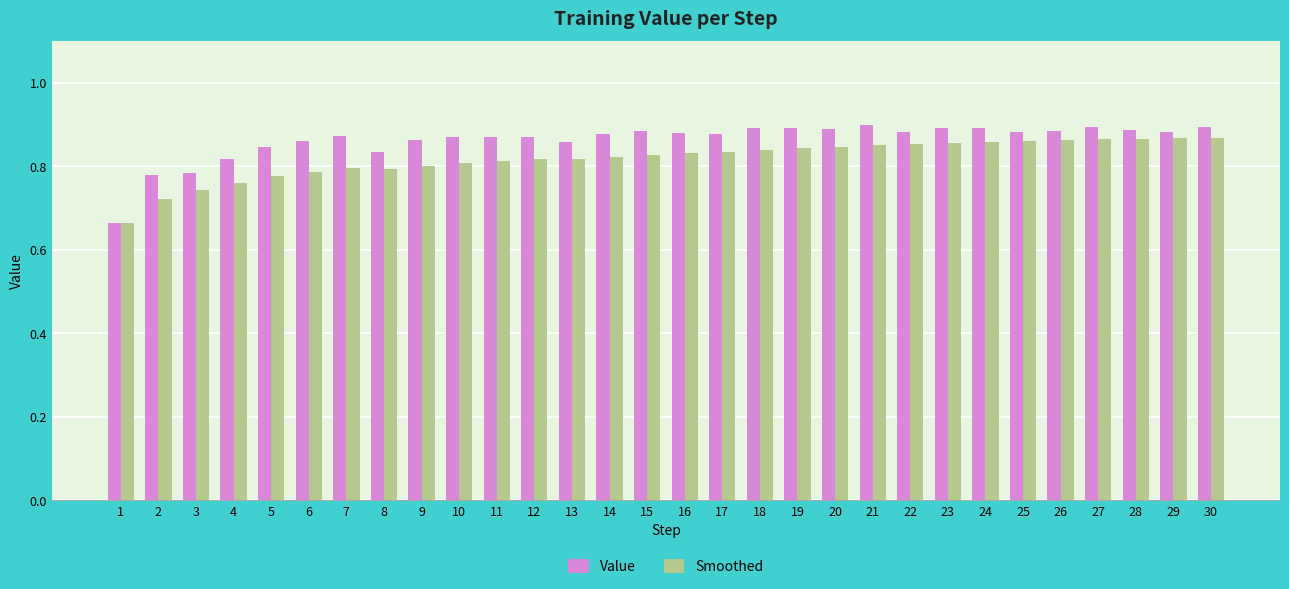

Is the value of Value at 26 greater than the value of Smoothed at 12?

Yes